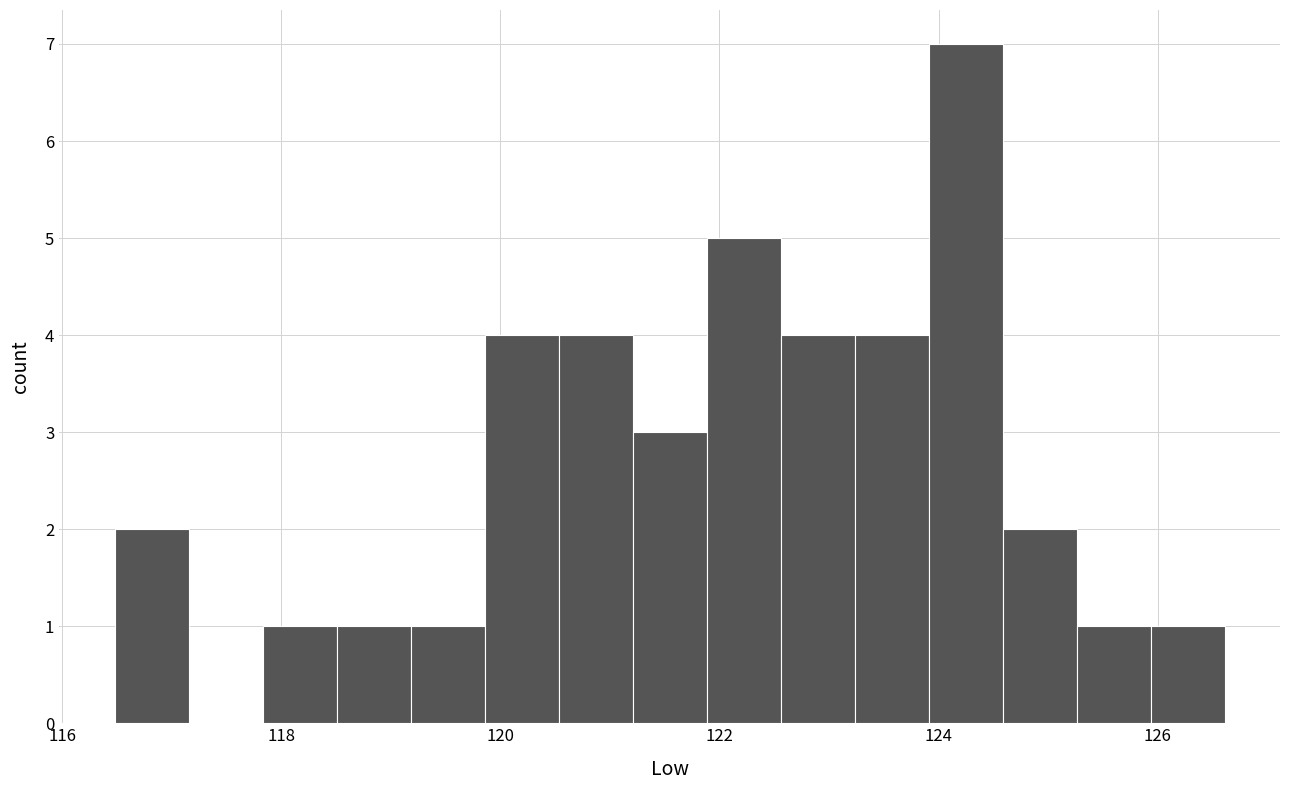

Read against the x-axis, roughly where is the centre of the tallest bar?

124.2